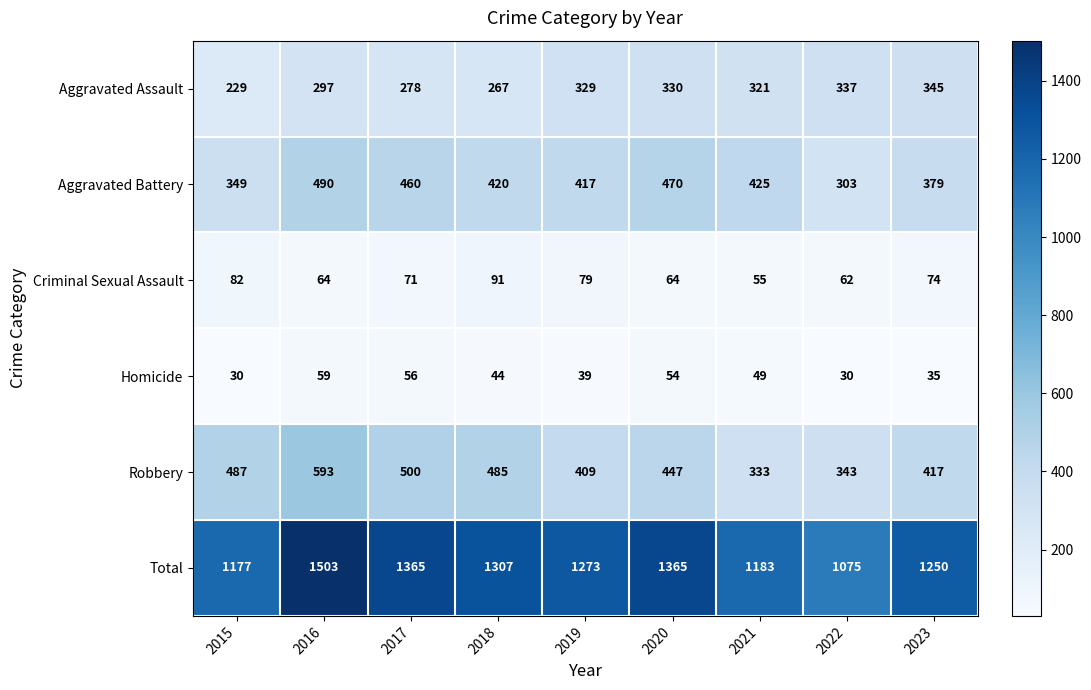

What is the difference between the maximum and minimum values in the Homicide series?

29